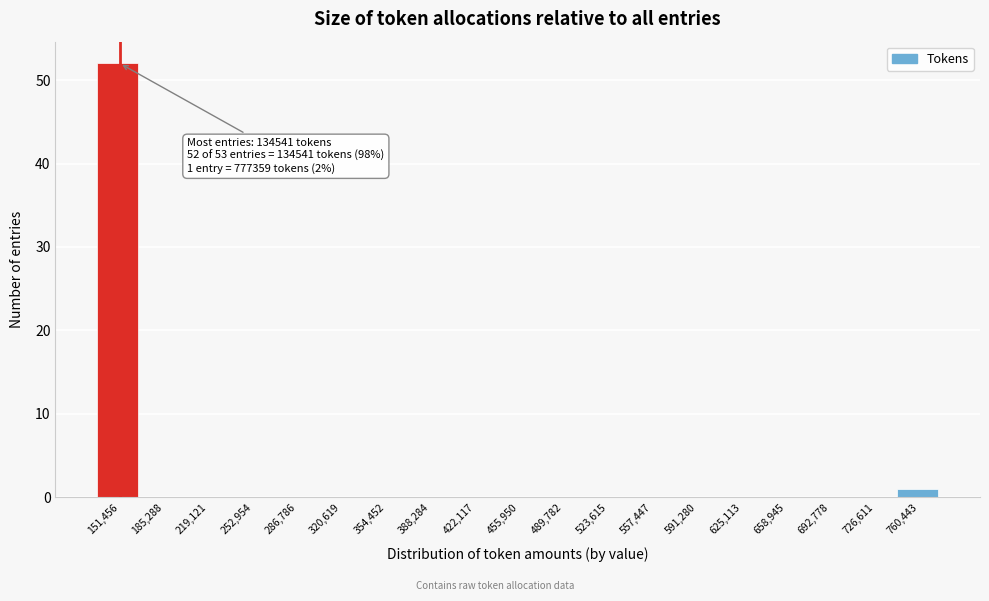

Over which range of the x-axis is the bar tallest?

135000 to 170000